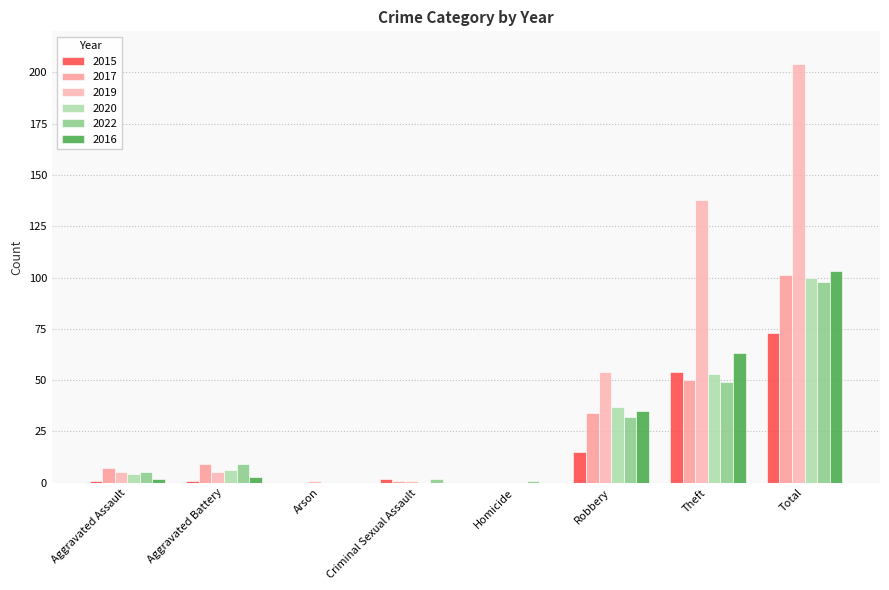

Which series has the largest total across all categories?

2019